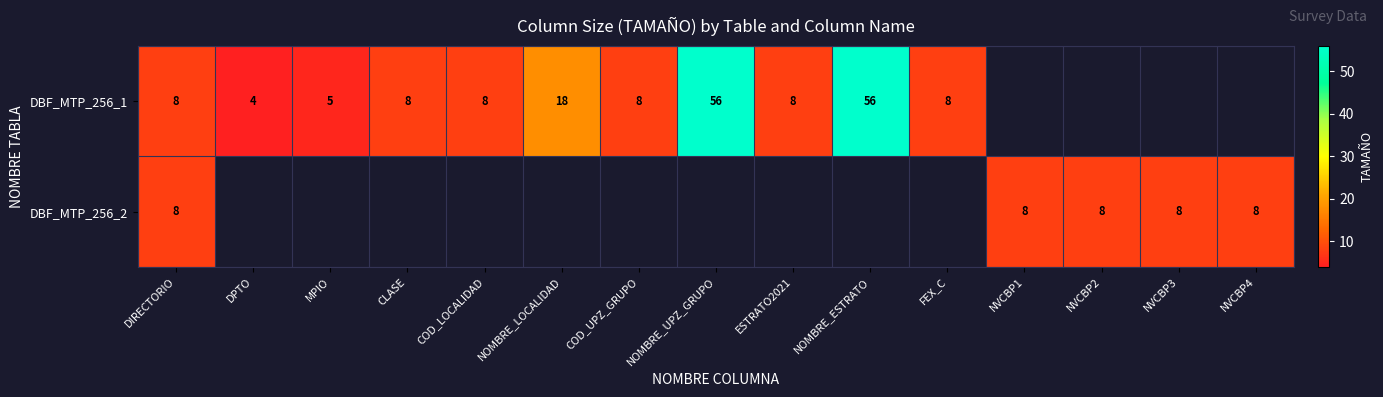

Is the value of DBF_MTP_256_2 at NVCBP4 greater than the value of DBF_MTP_256_1 at MPIO?

Yes